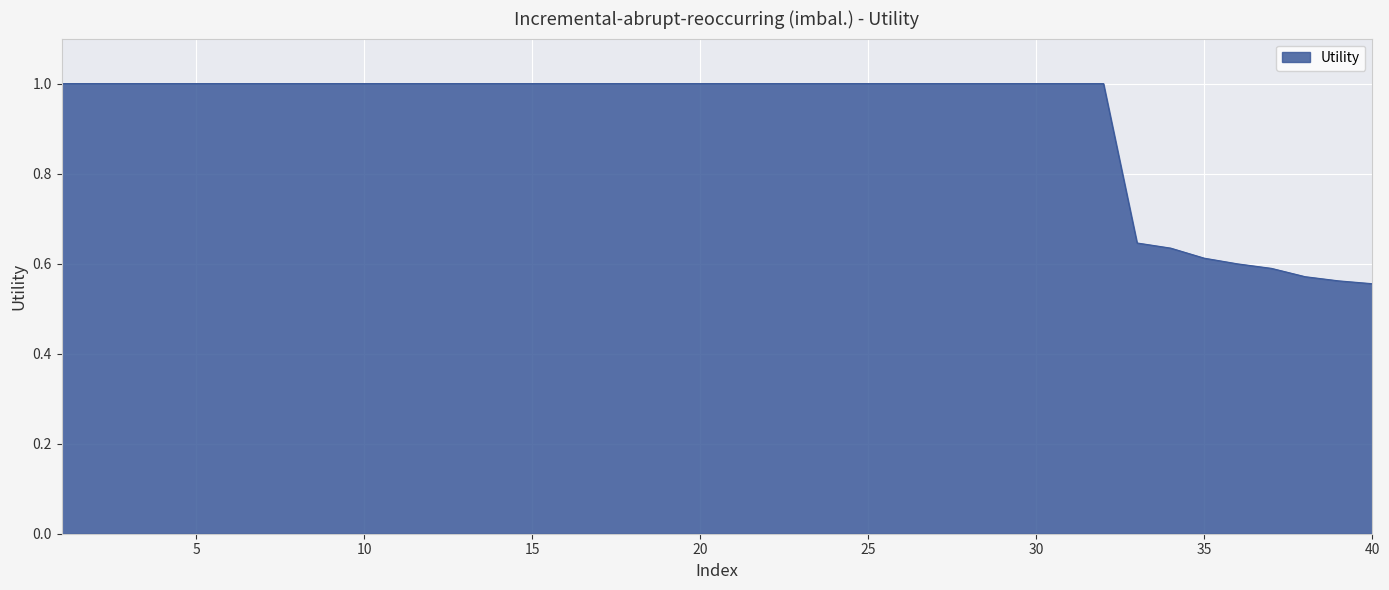

What is the greatest value displayed?

1.0